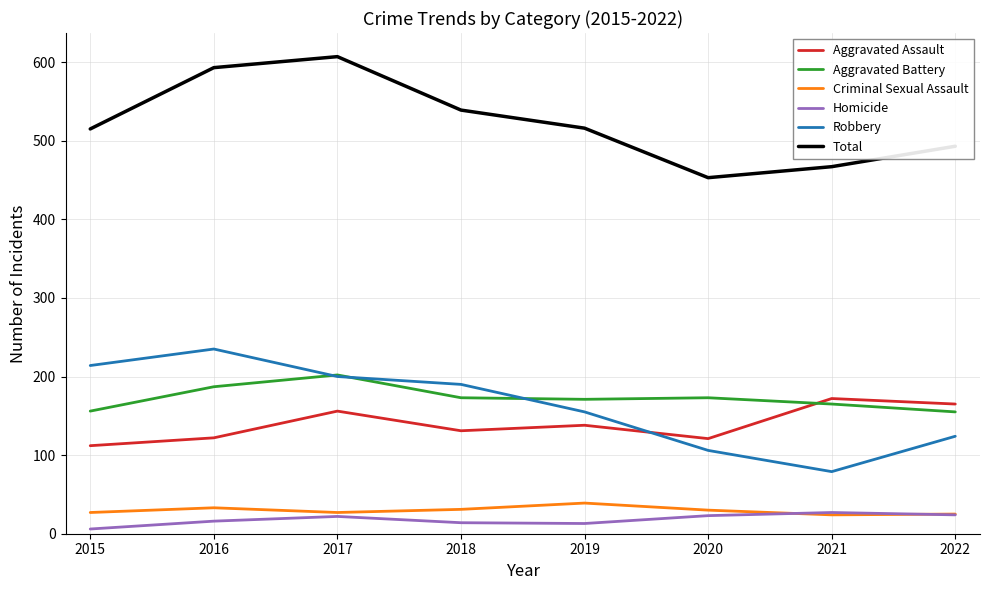

Which series changed the most between 2018 and 2021?

Robbery